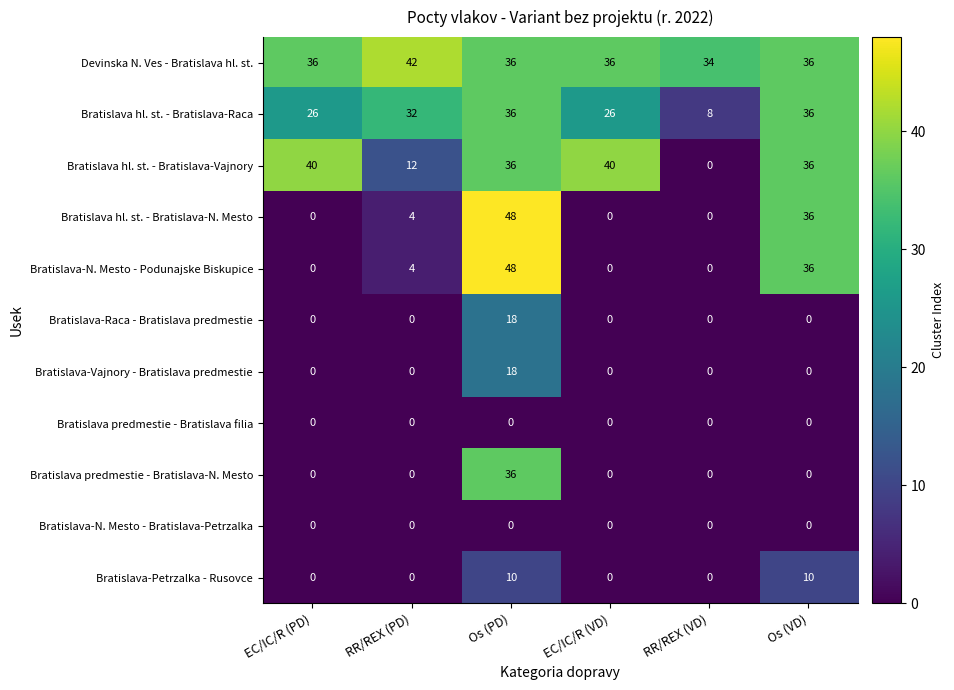

What value does the Bratislava hl. st. - Bratislava-Raca series have at RR/REX (VD), to the nearest 5?

10